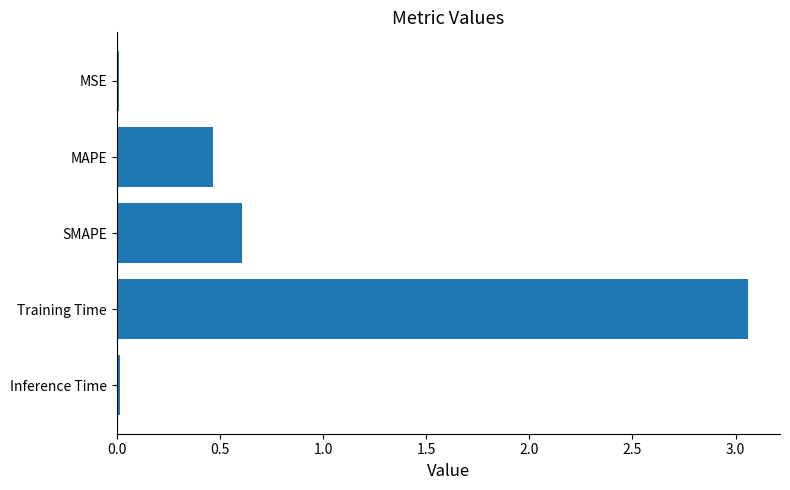

True or false: the data shows 4.9 at Training Time.

False